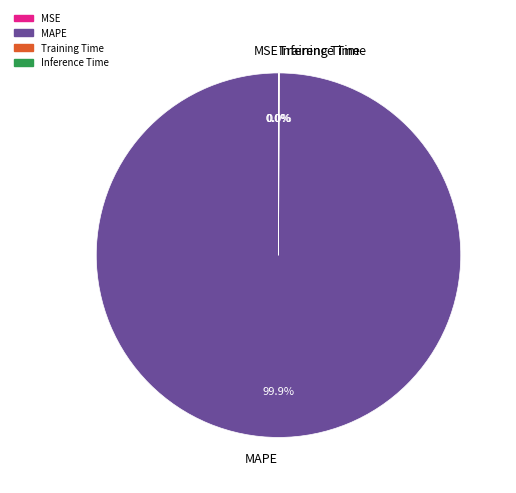

What is the largest slice in the pie chart?

MAPE